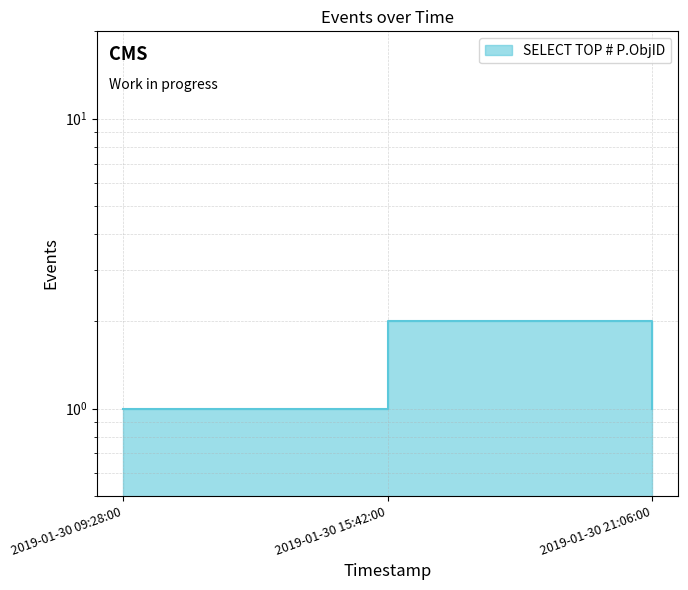

Approximately how many times larger is the value at 2019-01-30 09:28:00 compared to 2019-01-30 21:06:00?

1.0